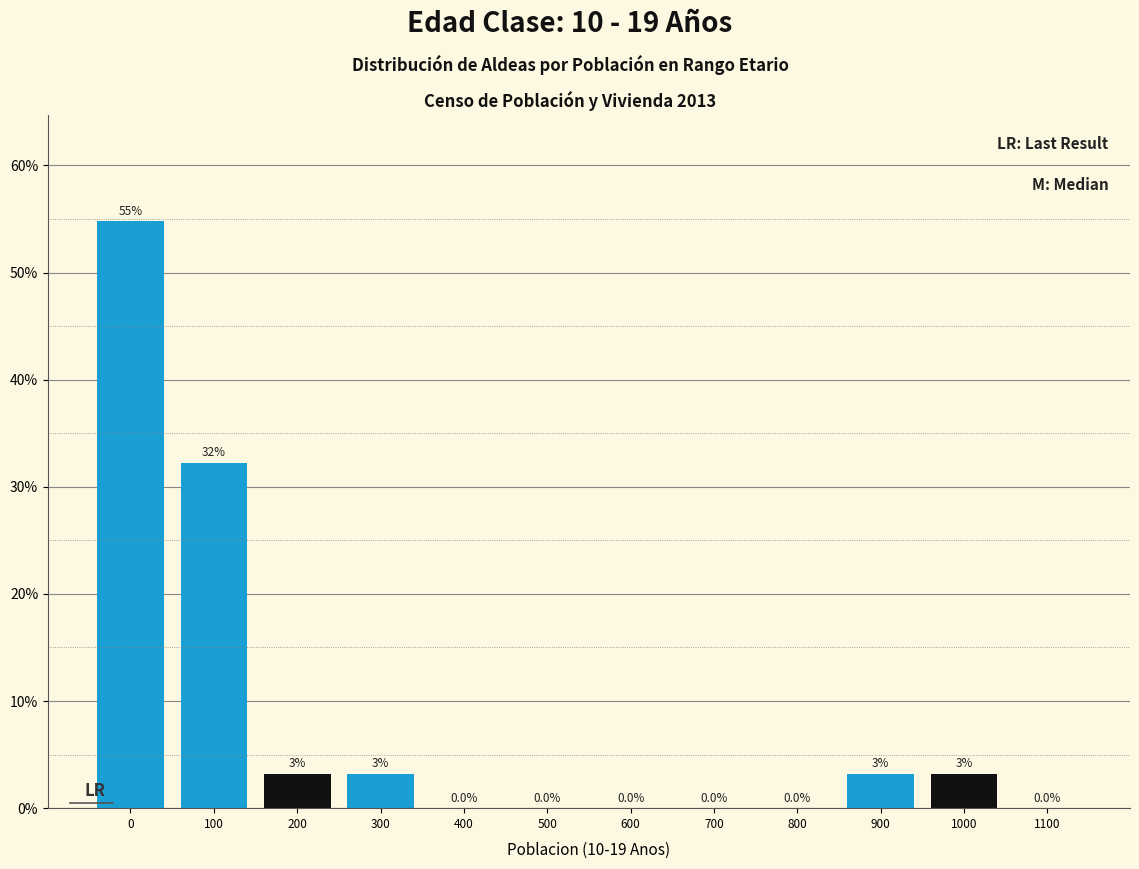

Between 600 and 200, which is larger?

200